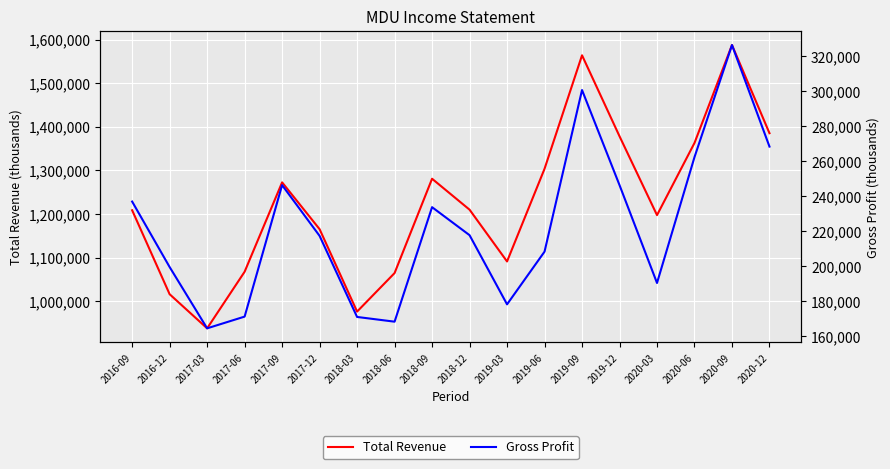

What is the average value of the Gross Profit series?

222617